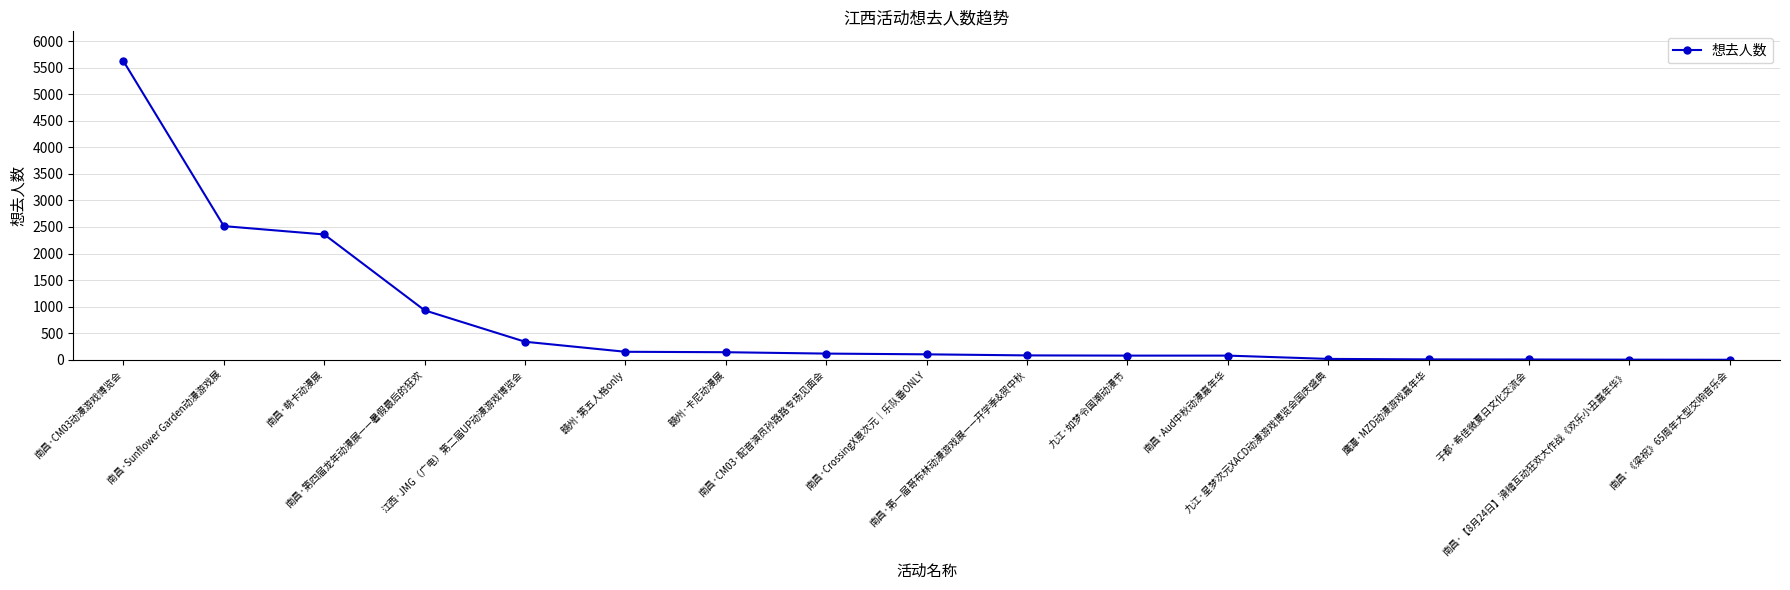

What is the maximum value shown in the chart?

5620